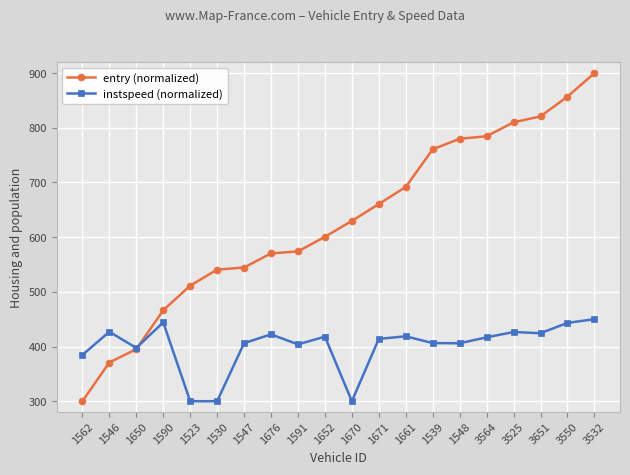

Which series has the widest spread of values?

entry (normalized)